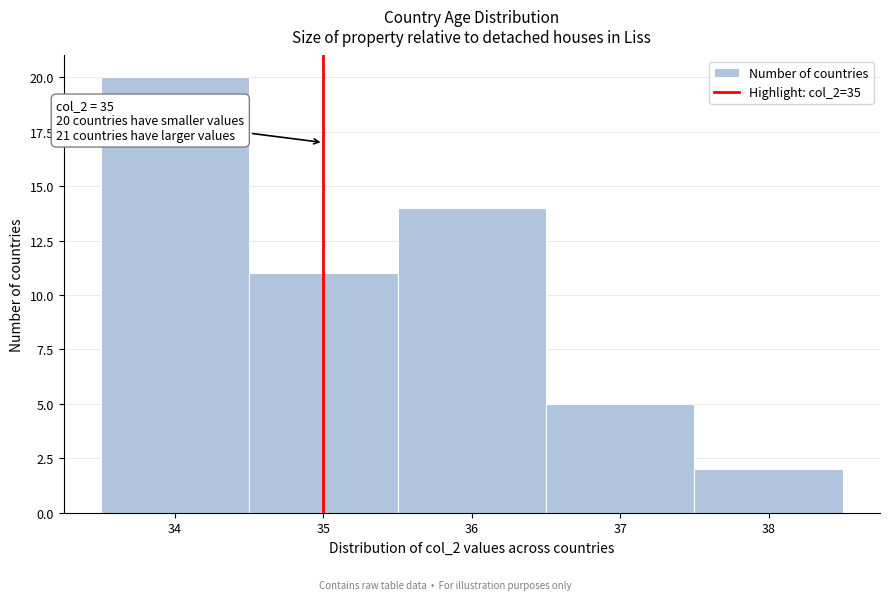

Which range on the x-axis has the tallest bar?

33.5 to 34.5